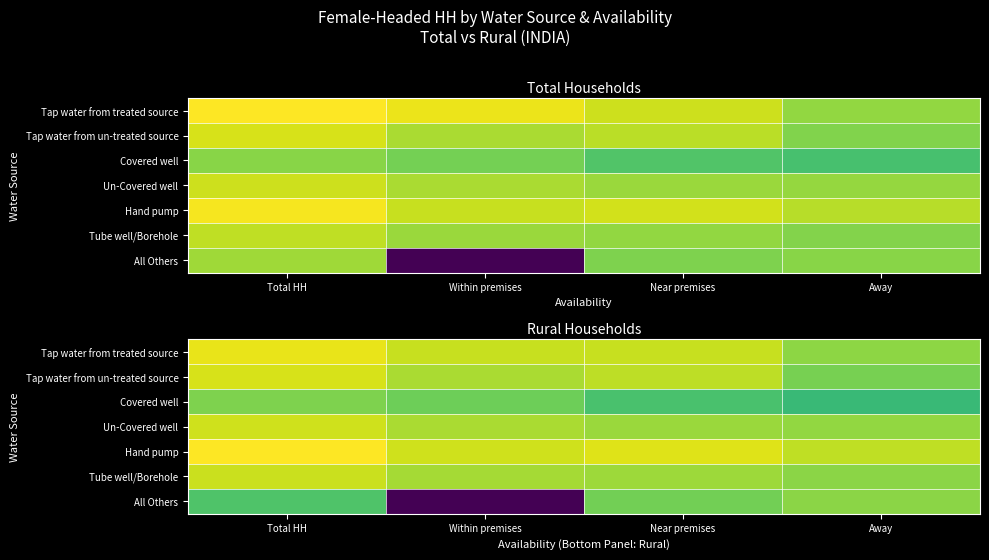

What is the difference between the Tube well/Borehole values at Near premises and Away?

0.5